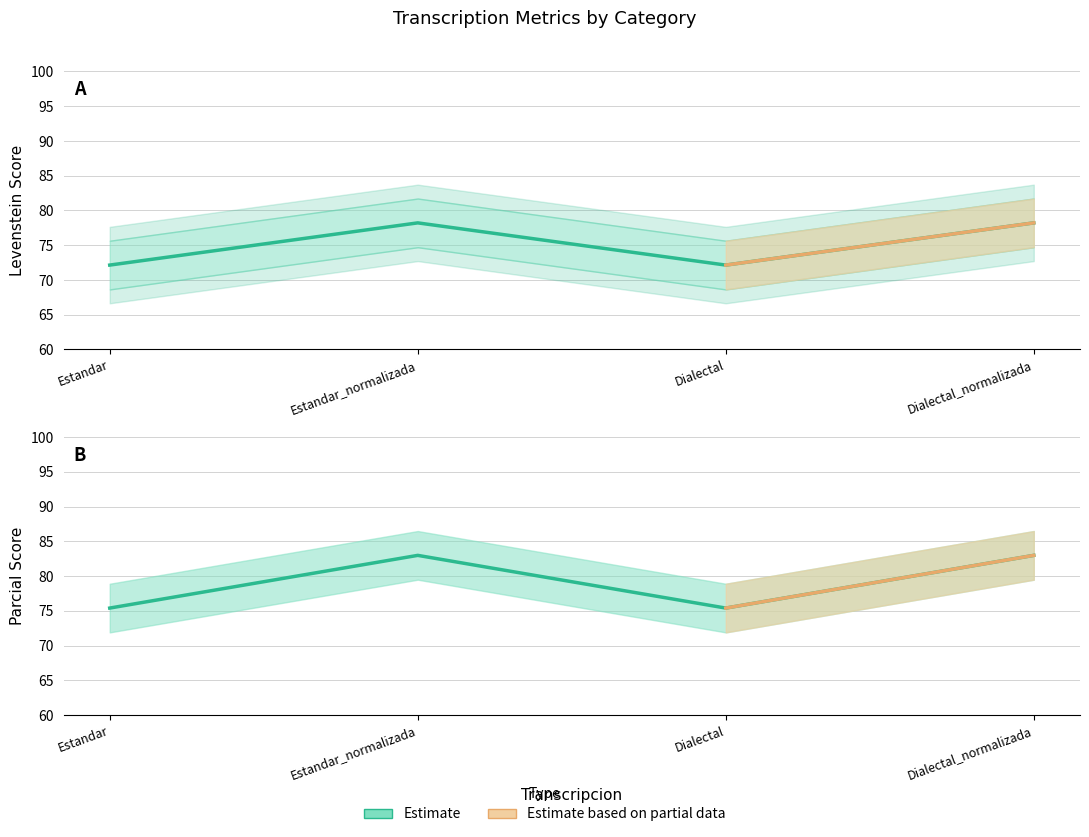

True or false: Levenstein and Parcial intersect in this chart.

False